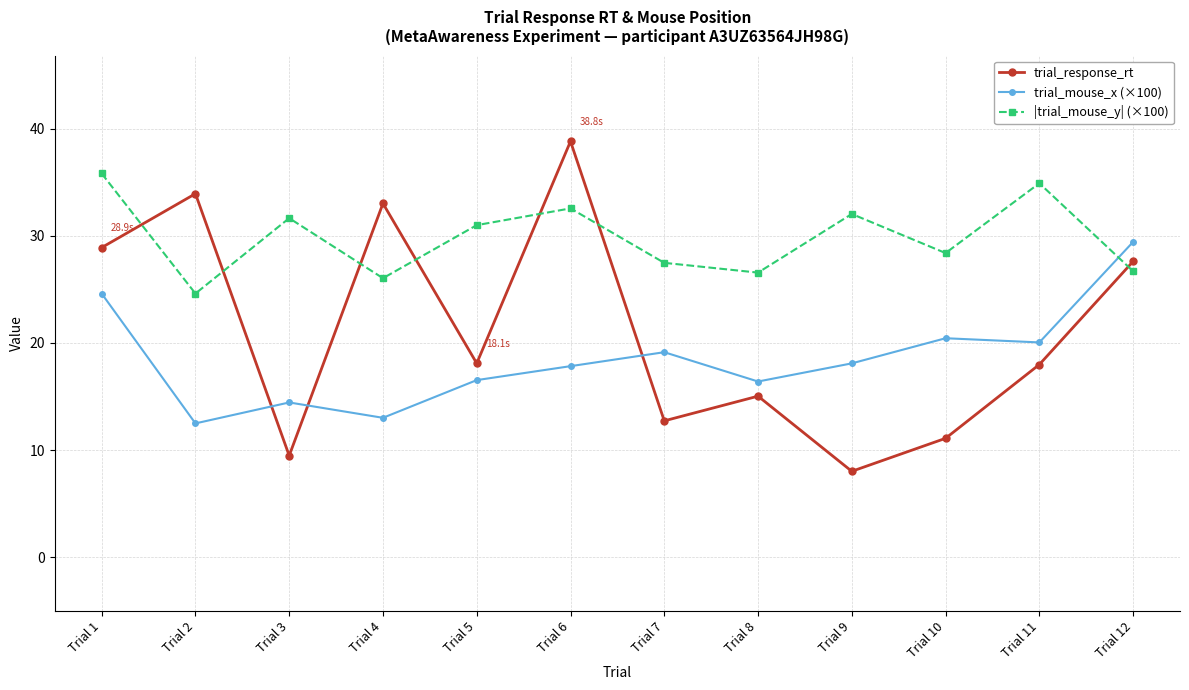

What is the sum of all trial_response_rt values?

254.7